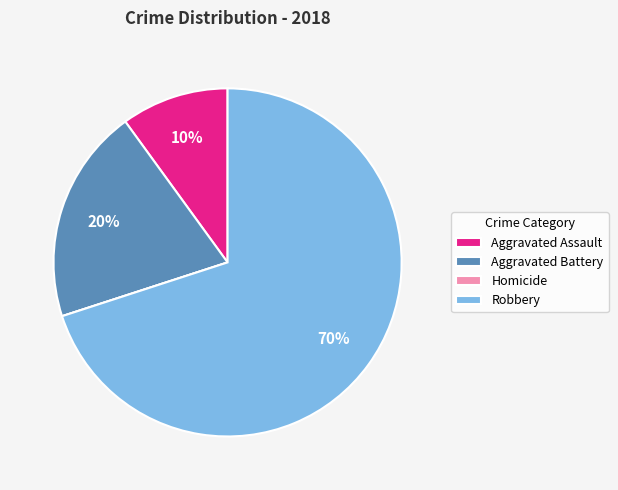

To the nearest percent, what is the average slice percentage?

25%